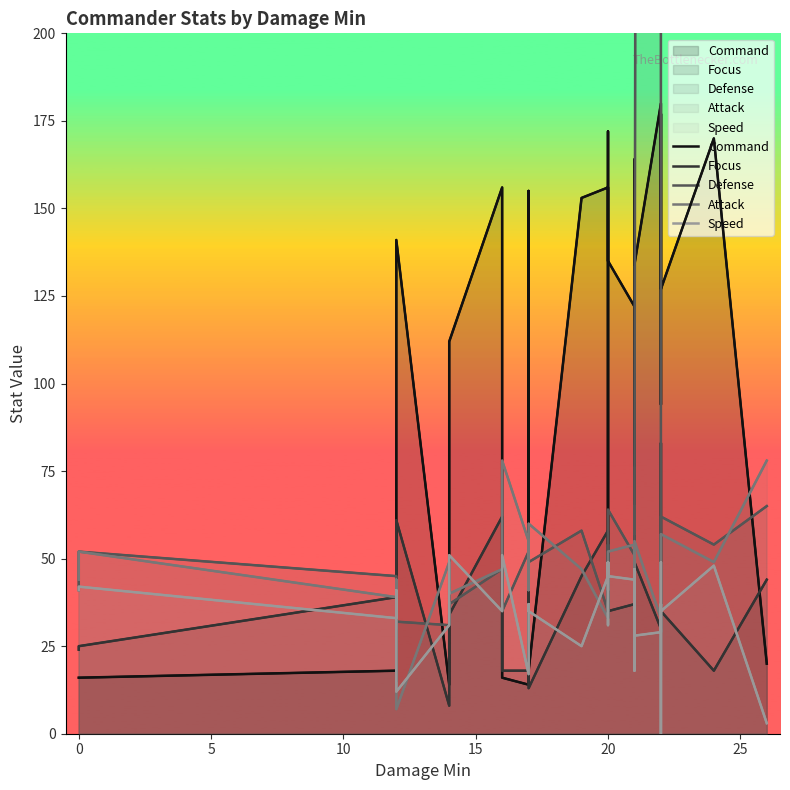

What is the average value of the Focus series?

41